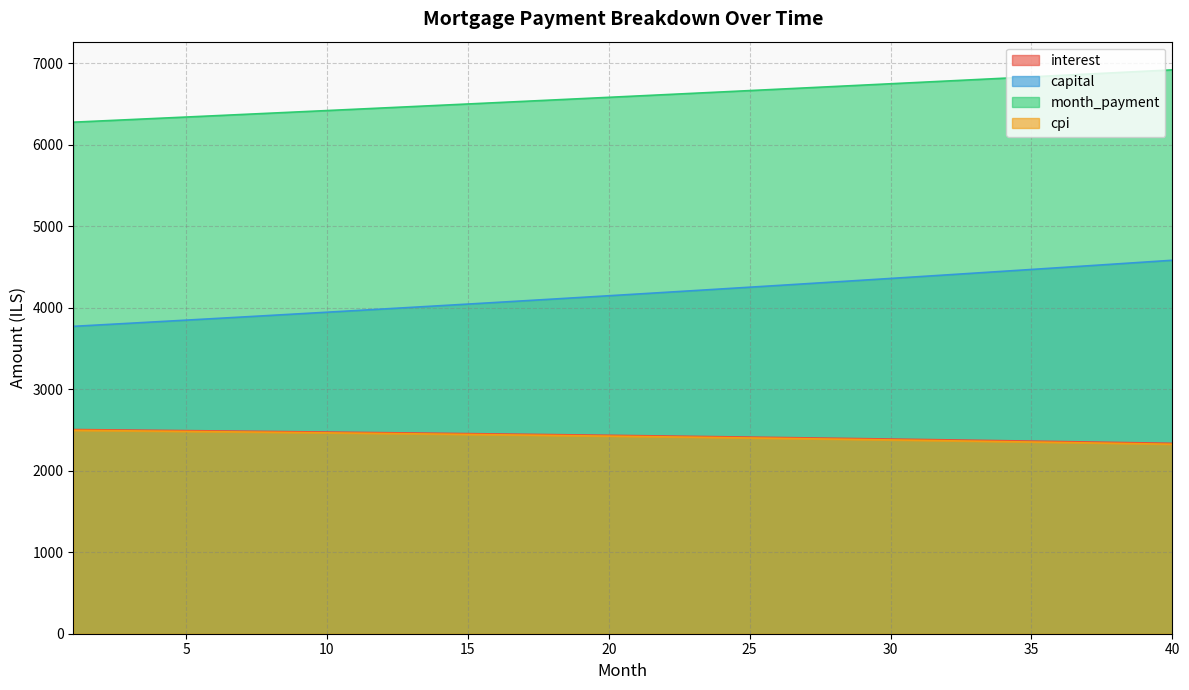

What is the difference between the second highest and minimum values in the cpi series?

167.8